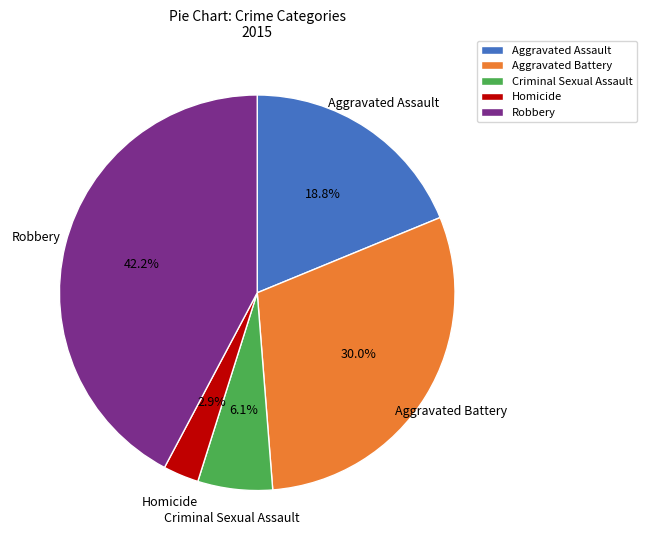

Rank the categories by value from lowest to highest.

Homicide, Criminal Sexual Assault, Aggravated Assault, Aggravated Battery, Robbery